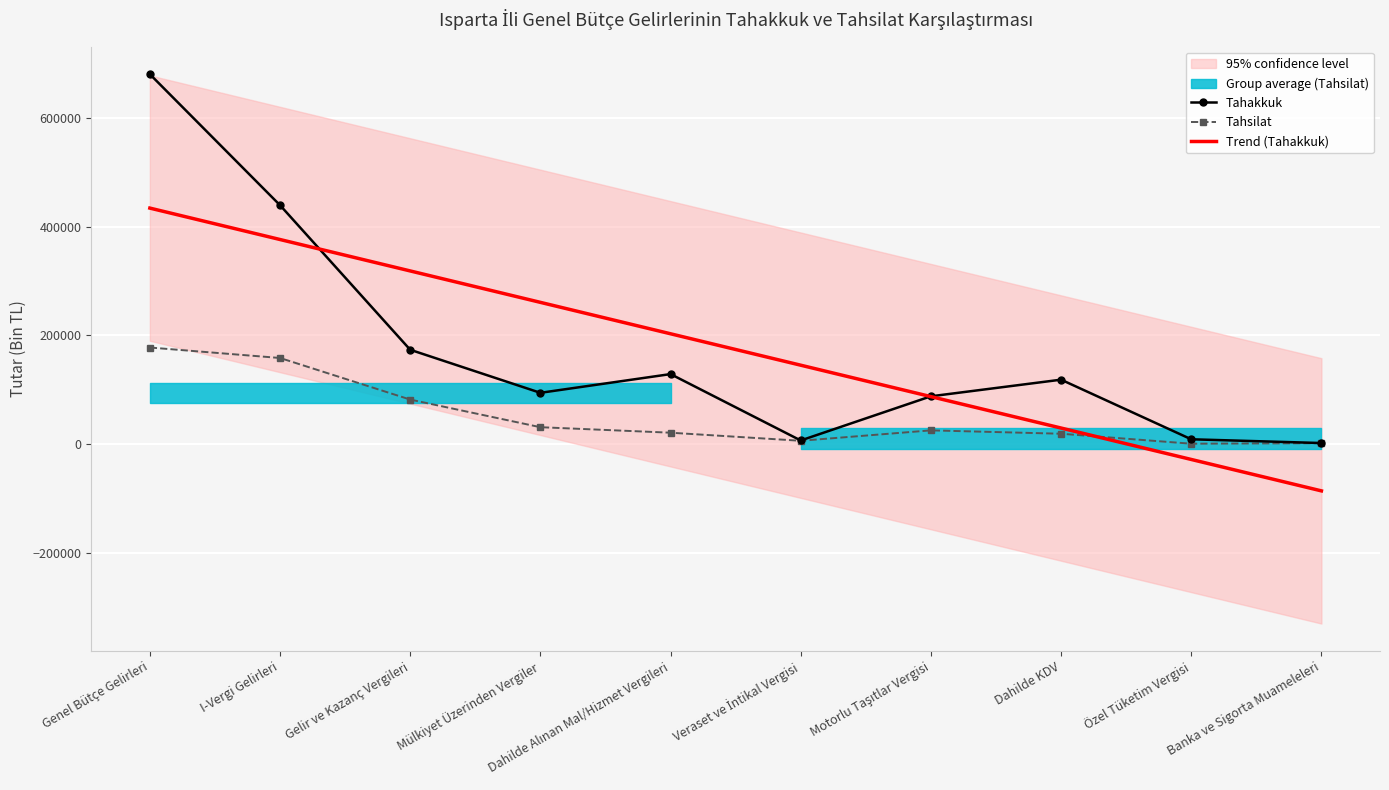

True or false: Tahakkuk and Trend (Tahakkuk) cross at least once.

True